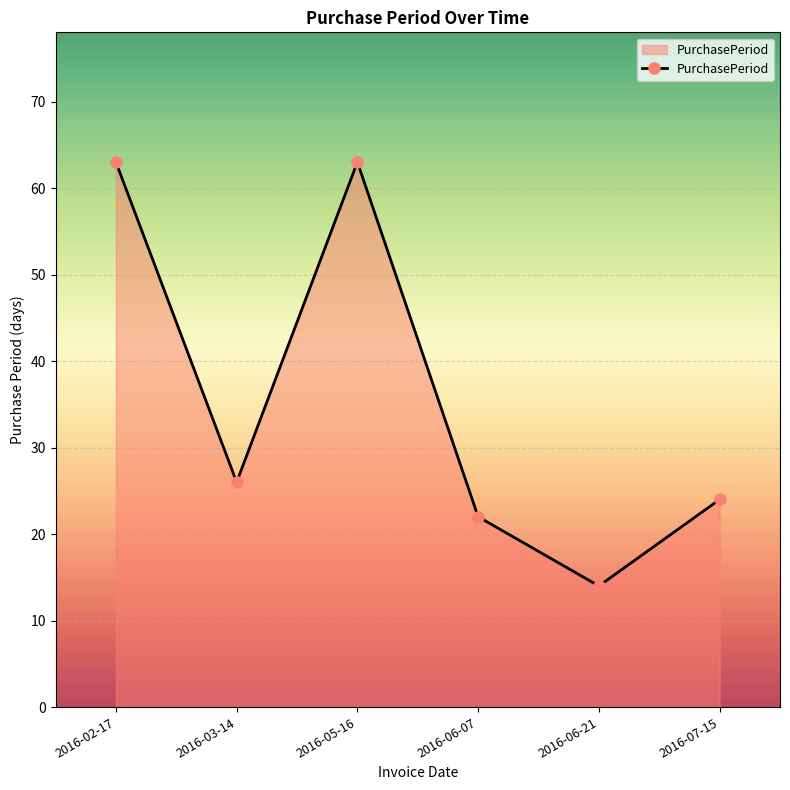

Reading left to right, what are all the values shown in this chart?

2016-02-17=63	2016-03-14=26	2016-05-16=63	2016-06-07=22	2016-06-21=14	2016-07-15=24